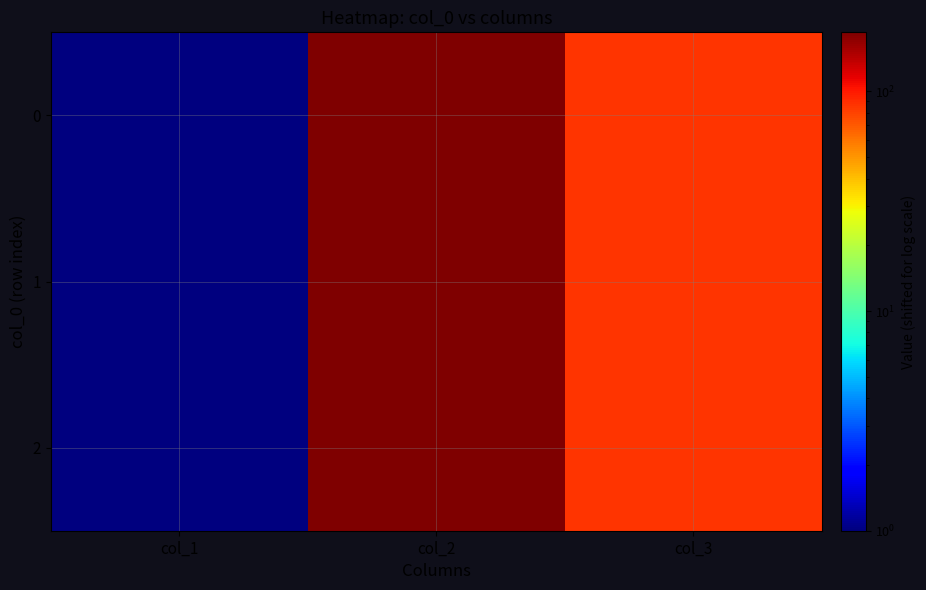

Which series has the largest total across all categories?

2